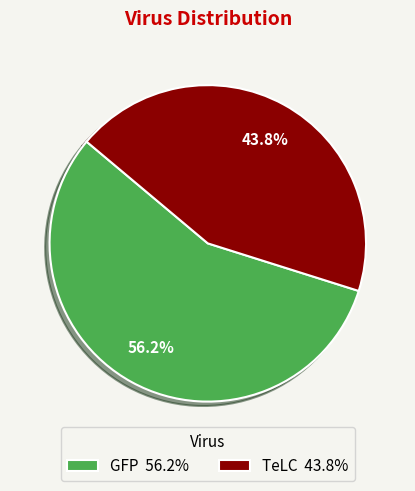

How many segments does this pie chart have?

2